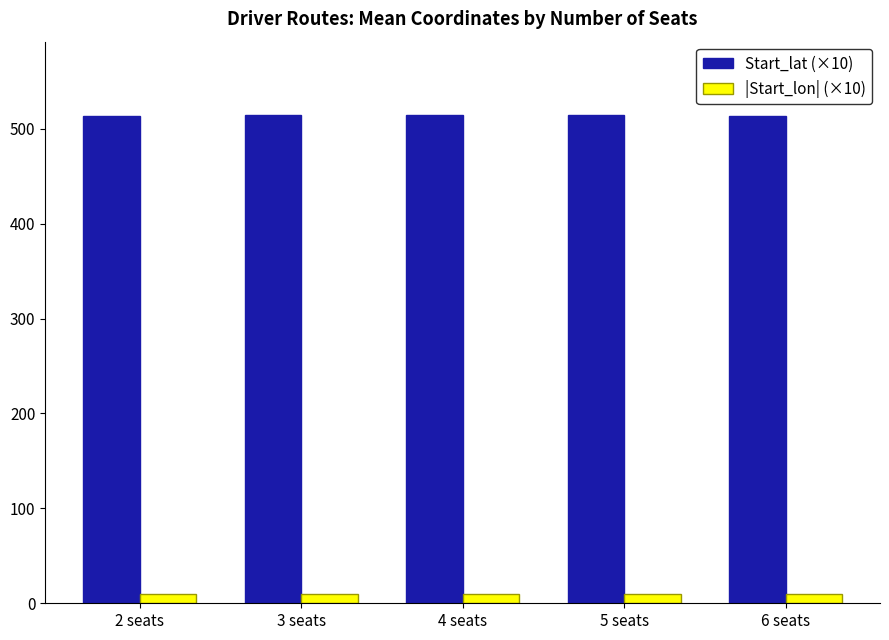

What is the average value of the Start_lat (×10) series?

514.0